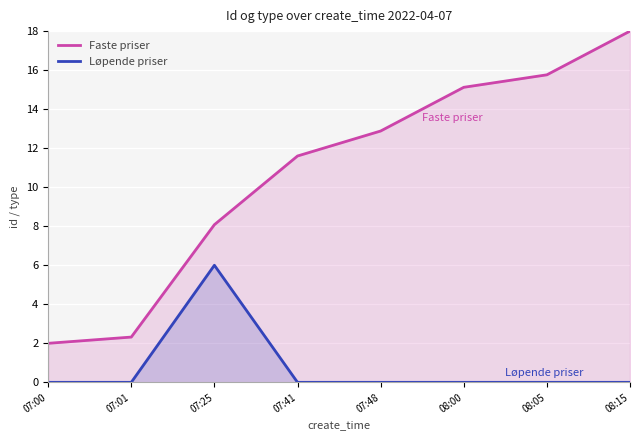

At which category is the sum across all series the highest?

08:15